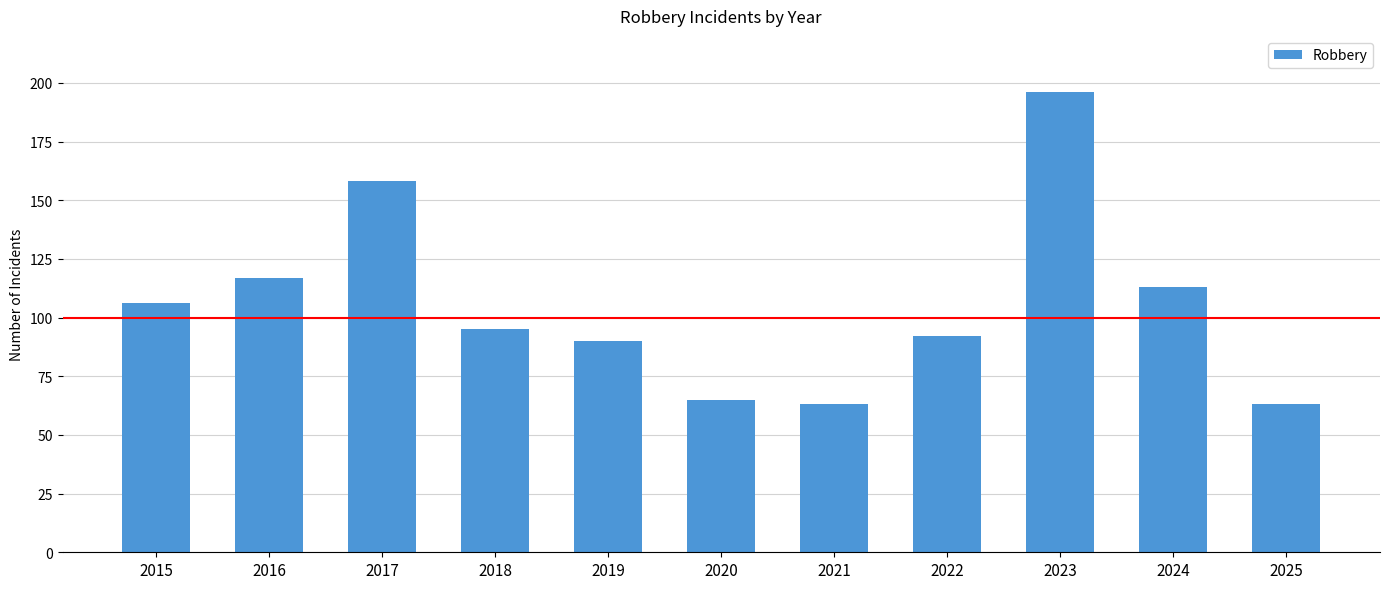

What is the value of the 3rd bar from the left?

158